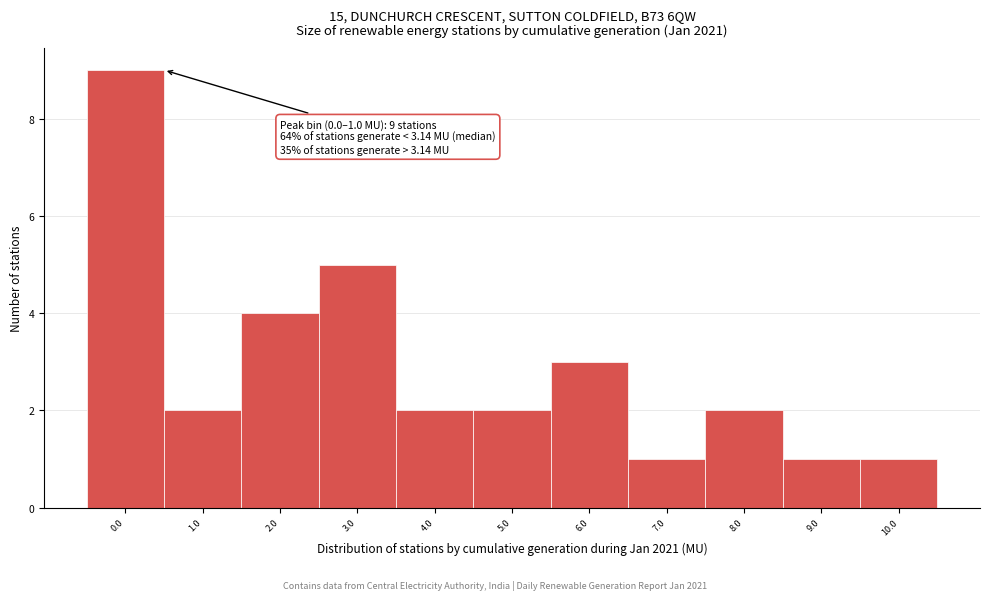

Reading left to right, transcribe all the data shown in this chart.

0.0=9	1.0=2	2.0=4	3.0=5	4.0=2	5.0=2	6.0=3	7.0=1	8.0=2	9.0=1	10.0=1